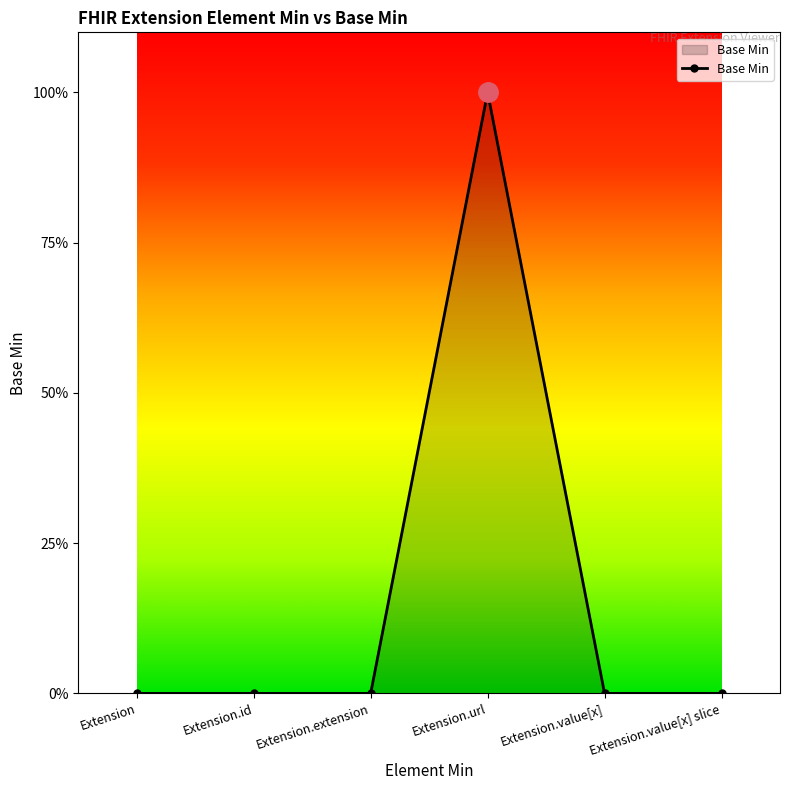

True or false: the data has more than 0 interior local peaks.

True